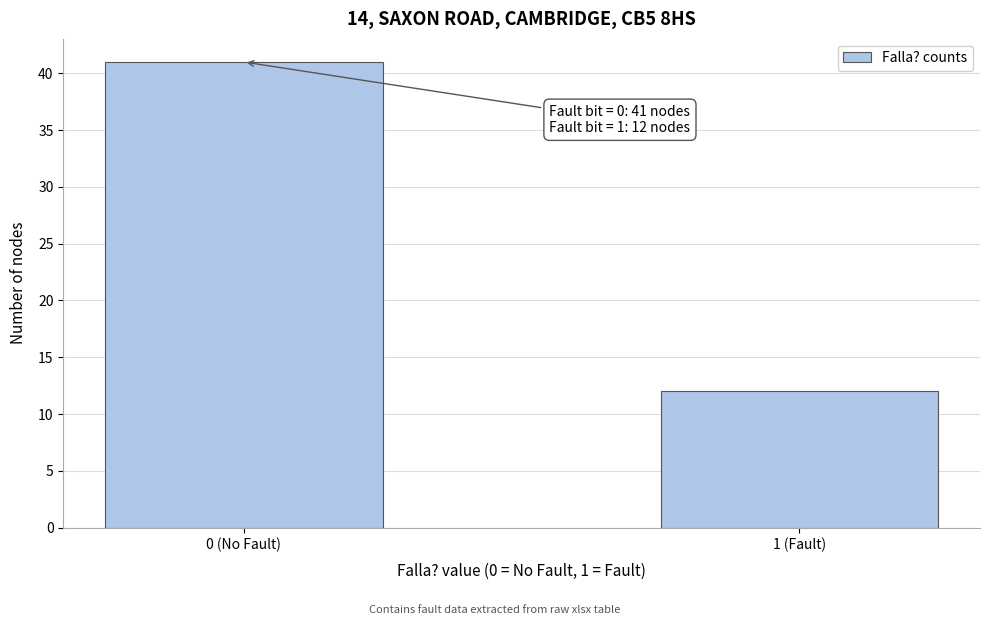

Reading left to right, list all the values displayed in this chart.

41	12